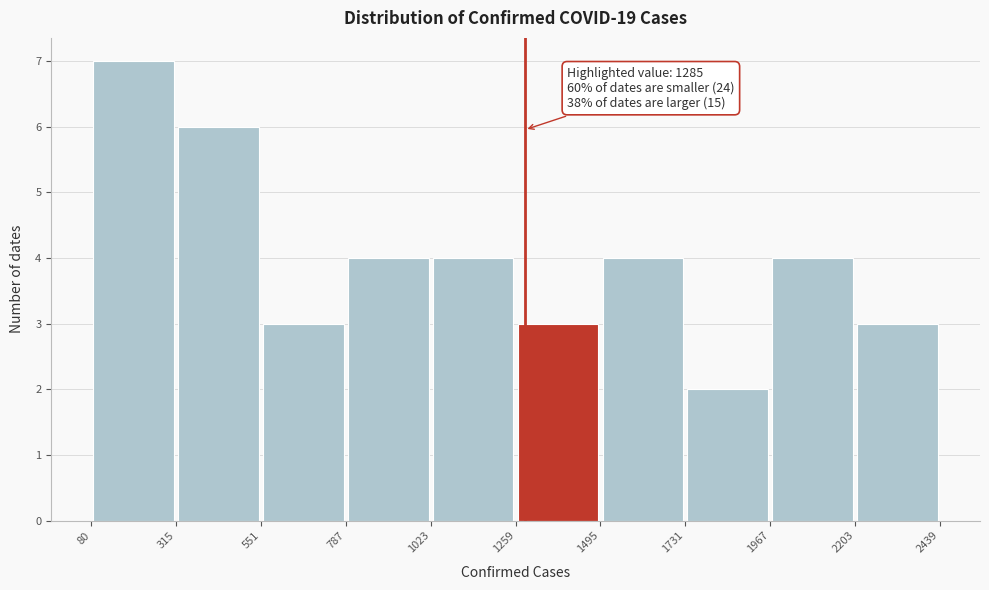

Over which range of the x-axis is the bar tallest?

80 to 315